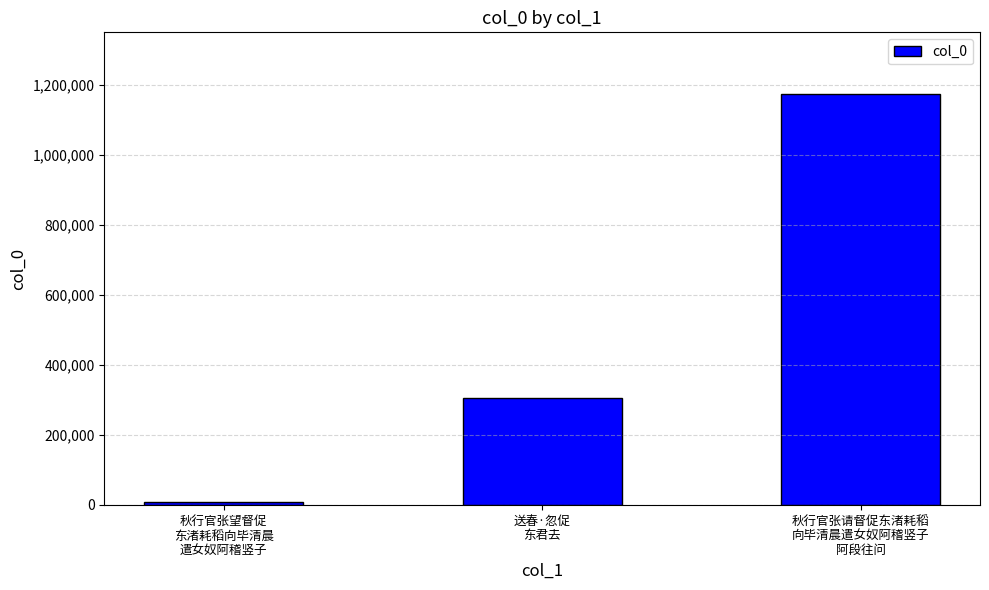

List the labels in order of value, largest first.

秋行官张请督促东渚耗稻
向毕清晨遣女奴阿稽竖子
阿段往问, 送春·忽促
东君去, 秋行官张望督促
东渚耗稻向毕清晨
遣女奴阿稽竖子